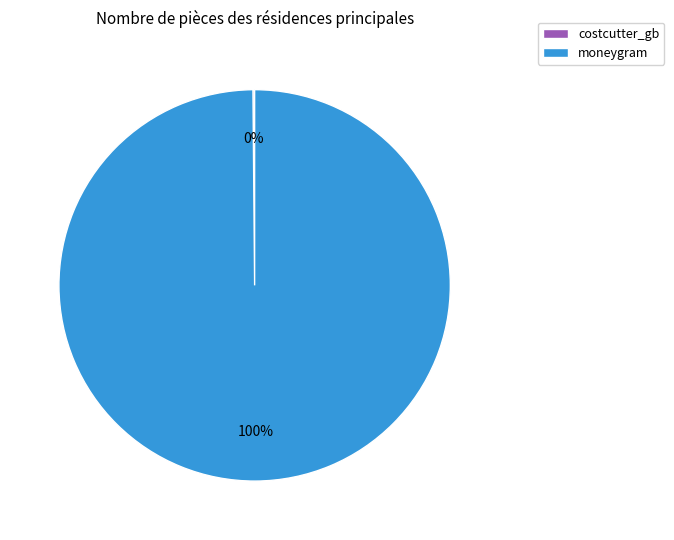

To the nearest percent, what is the average slice percentage?

50%